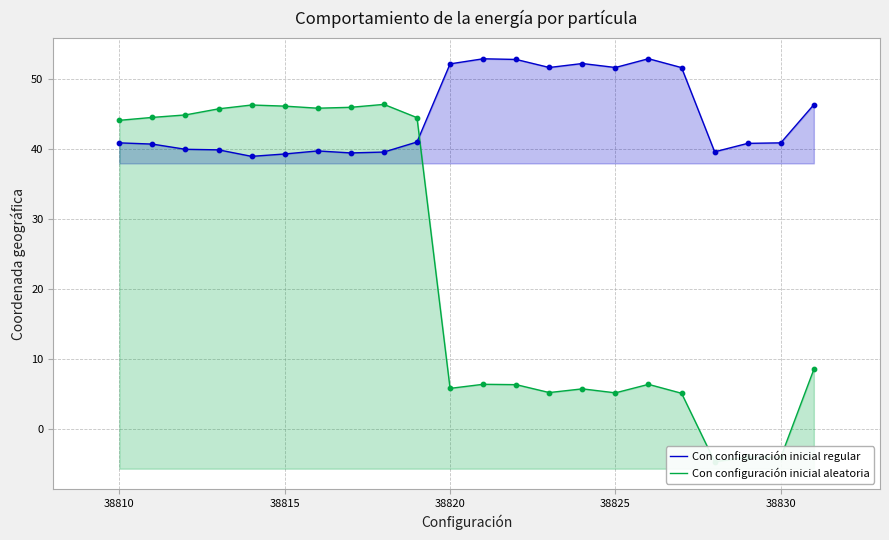

What is the maximum value for Con configuración inicial regular?

52.8